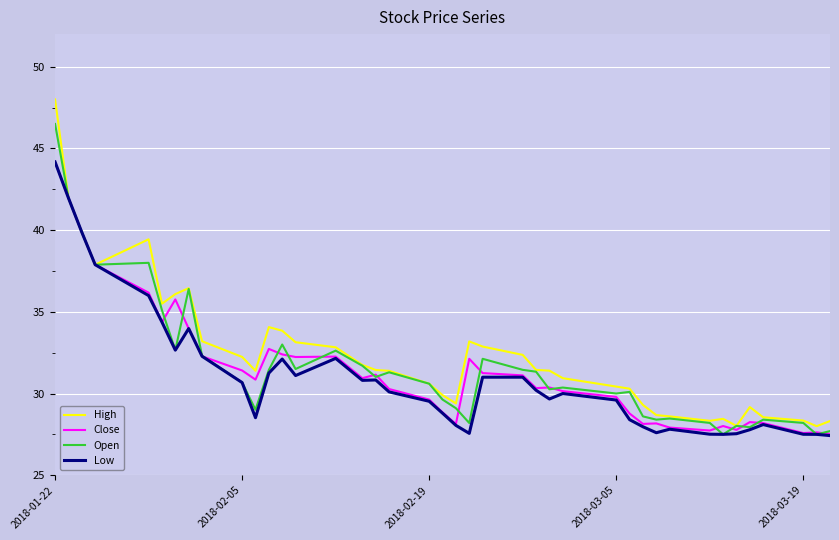

Which series has the largest range (max minus min)?

High